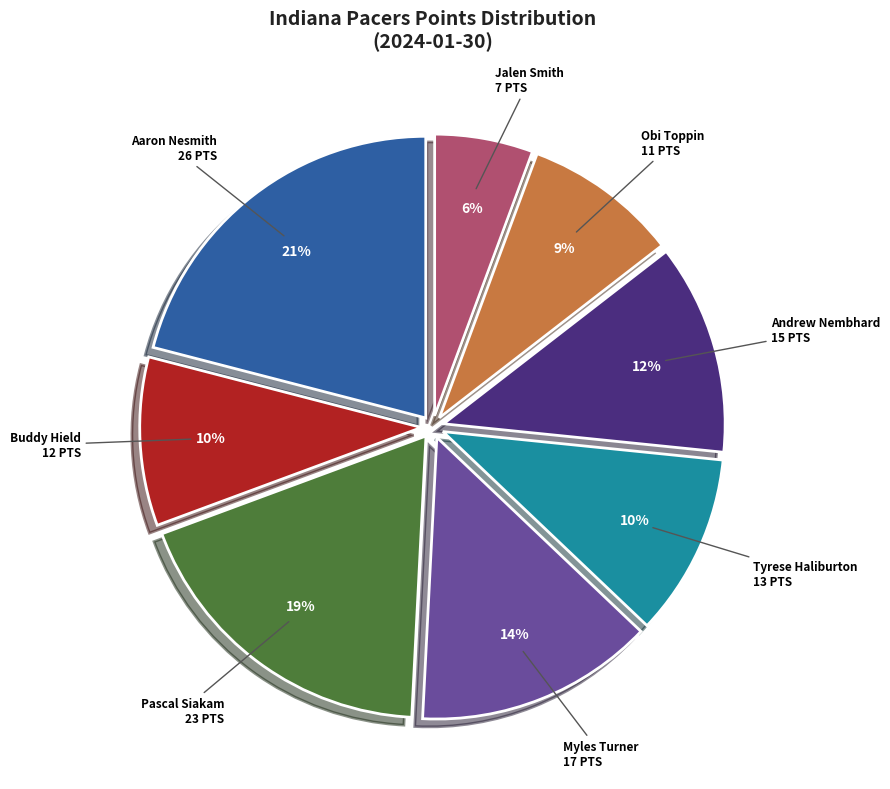

How many segments does this pie chart have?

8